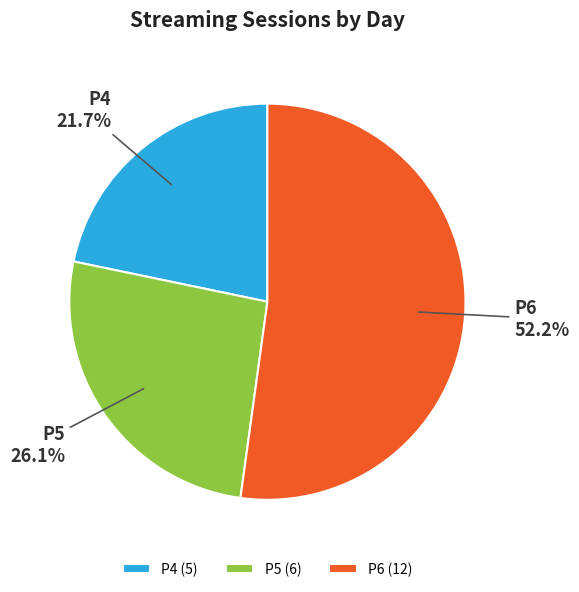

What percentage is the P5 slice, to the nearest percent?

26%